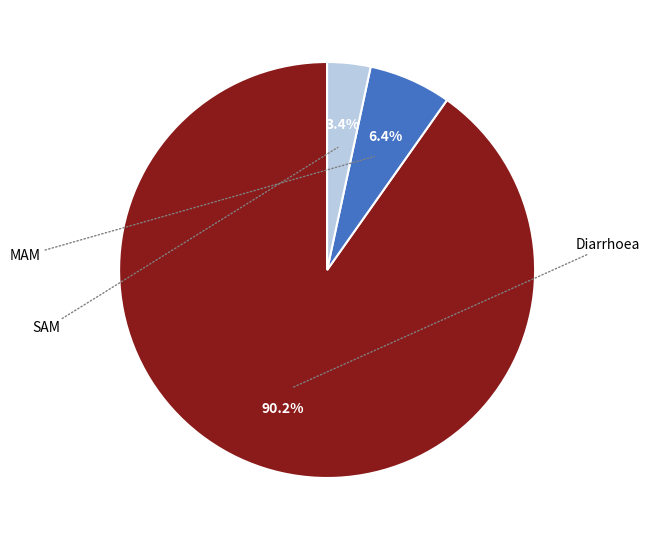

Is there a majority slice in this chart?

Yes